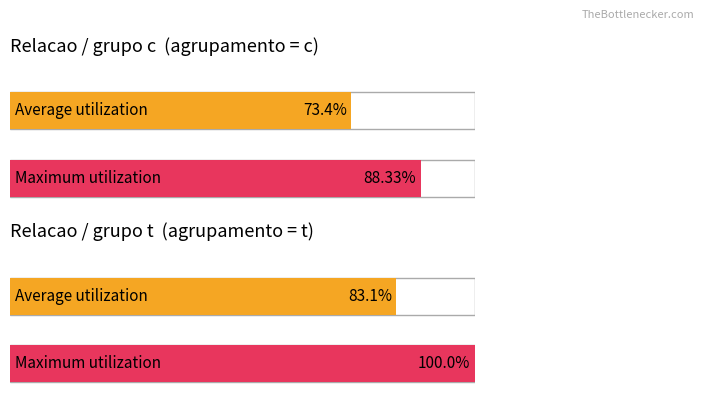

Is the value of Average utilization at S / P greater than the value of Maximum utilization at Ca / P?

No